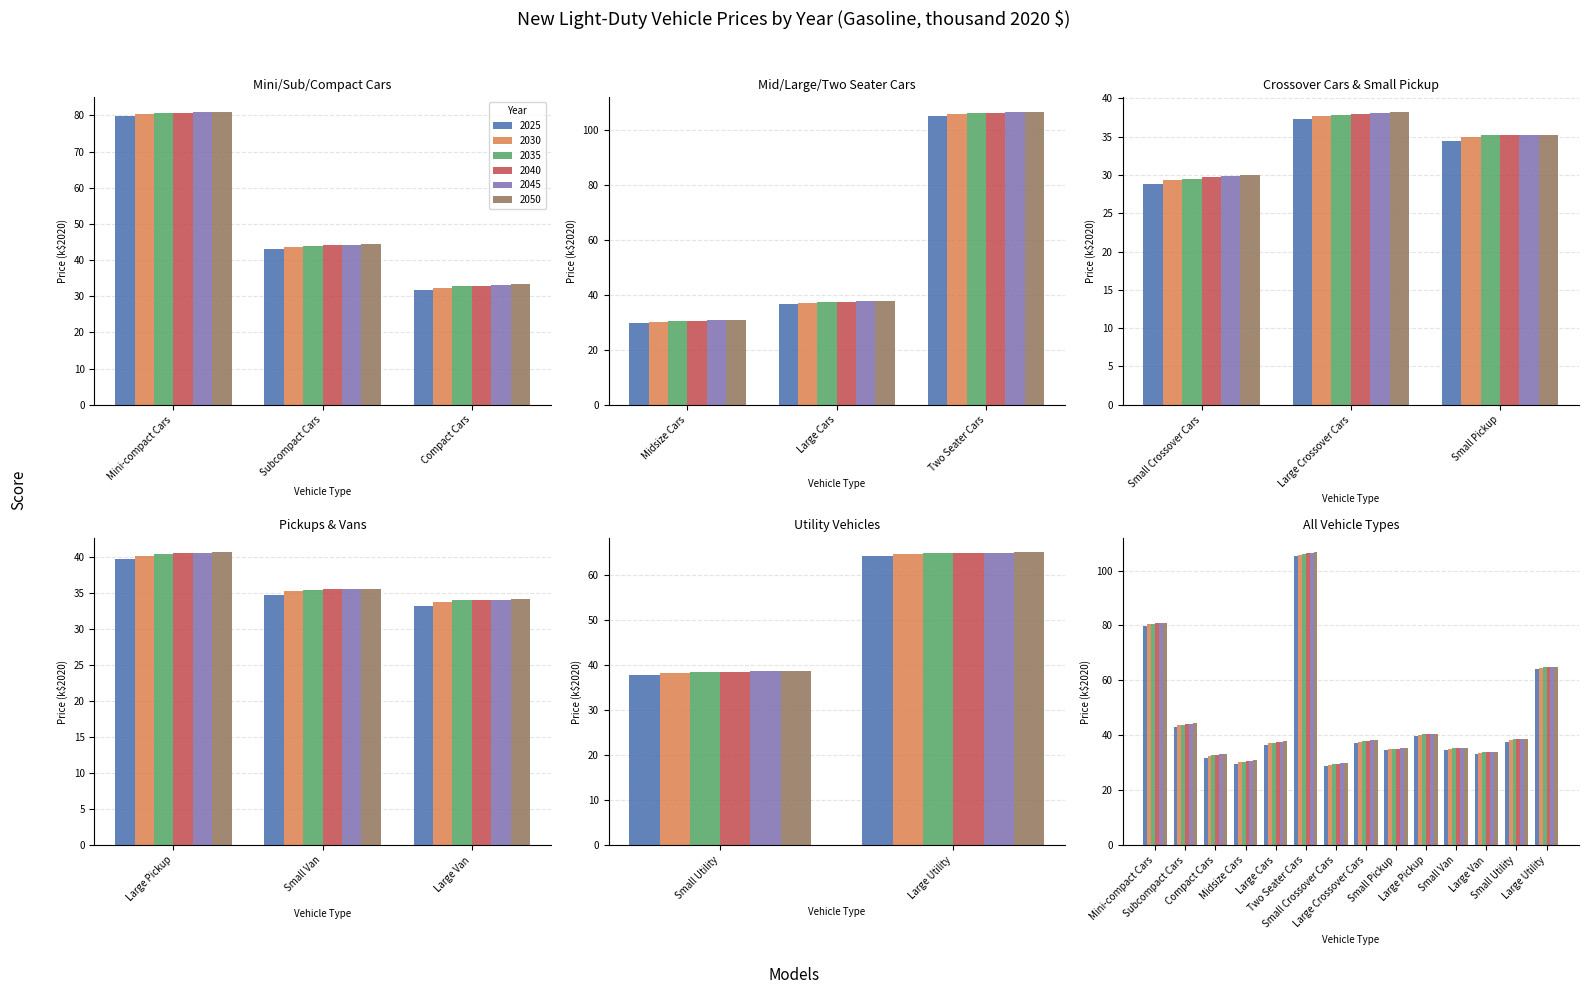

What position from the left is Large Pickup?

10